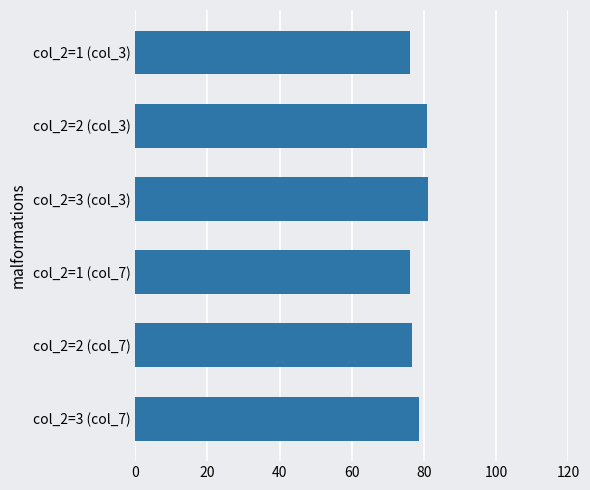

Approximately how many times larger is the value at col_2=1 (col_3) compared to col_2=2 (col_3)?

0.9